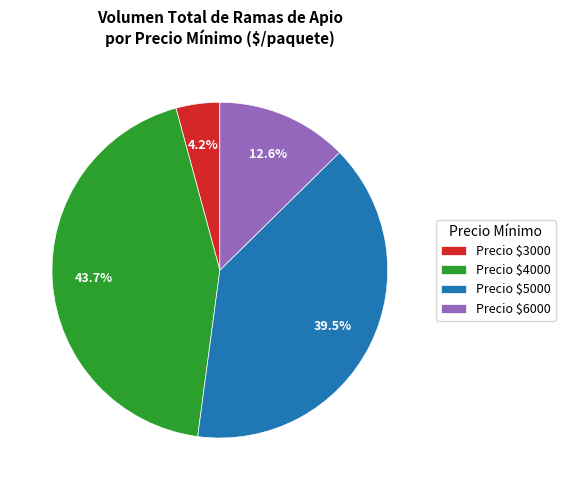

How much of the chart is everything except Precio $6000?

87.4%